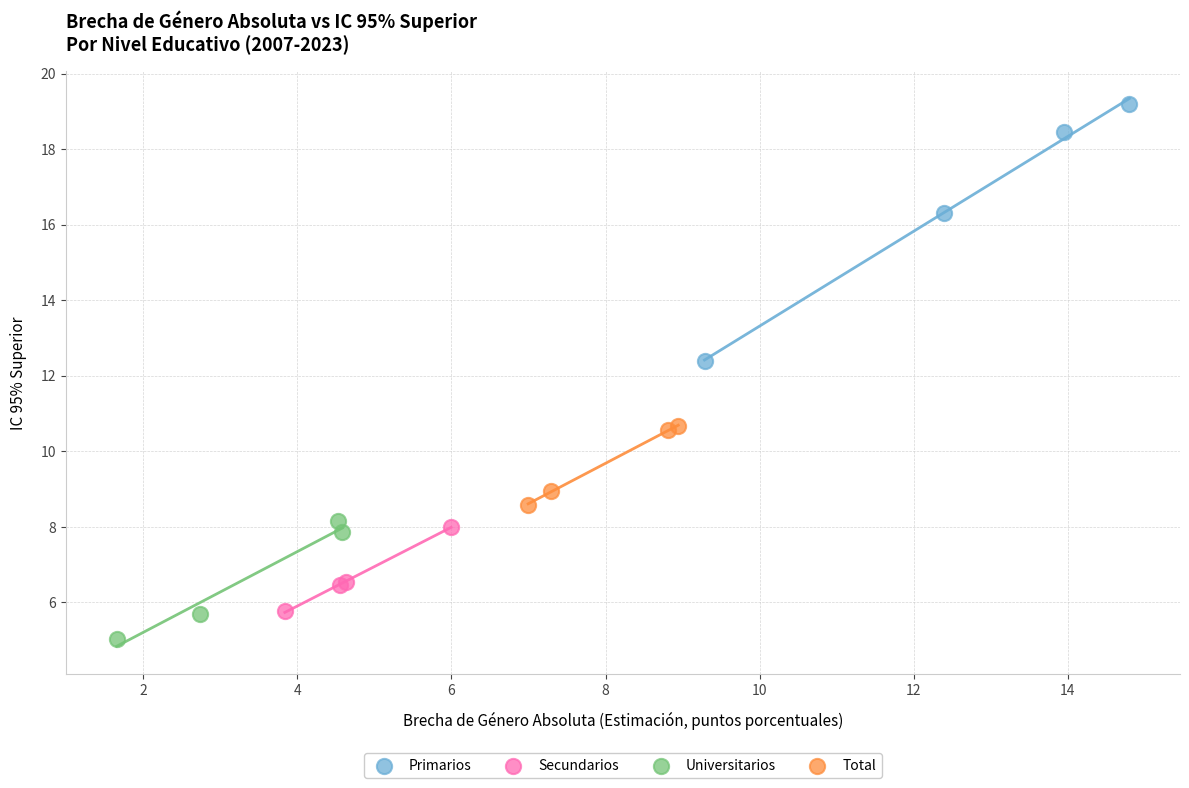

Which series has the widest spread of Y values?

Primarios